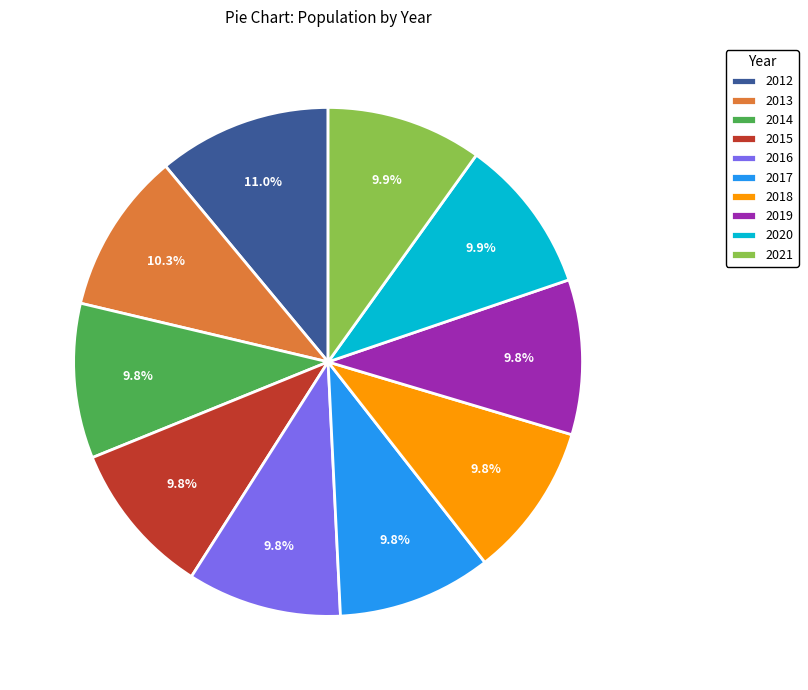

Count the number of slices in the pie.

10